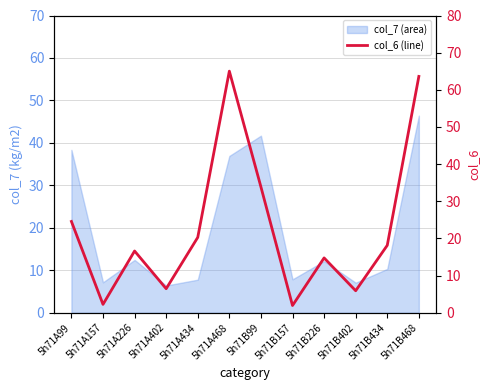

How many values are below 18?

6